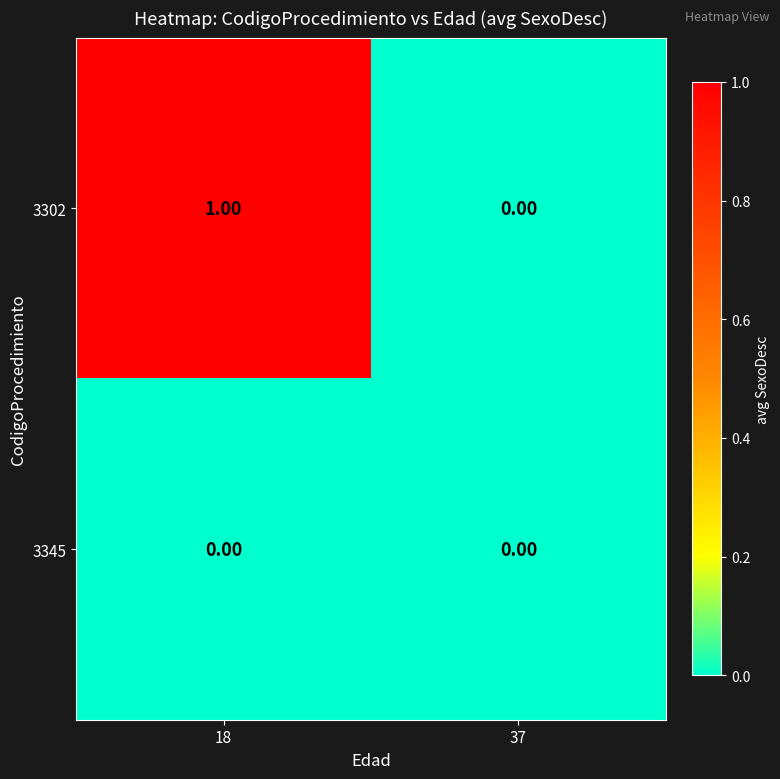

Which series changed the most between 18 and 37?

3302